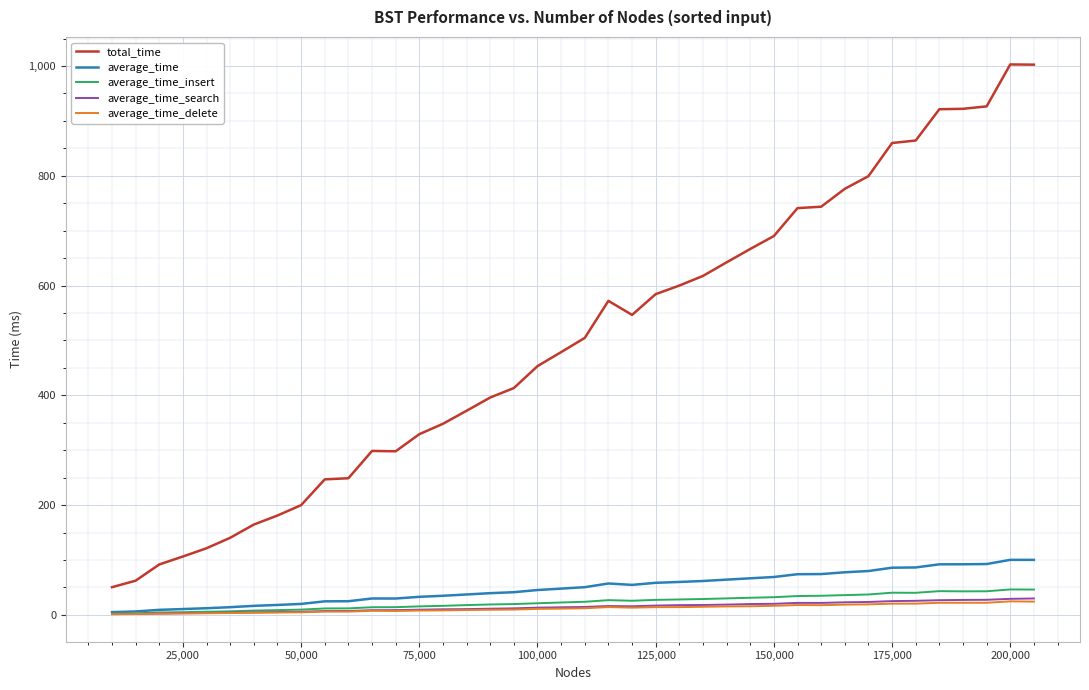

What is the highest value of the average_time_search series?

29.9